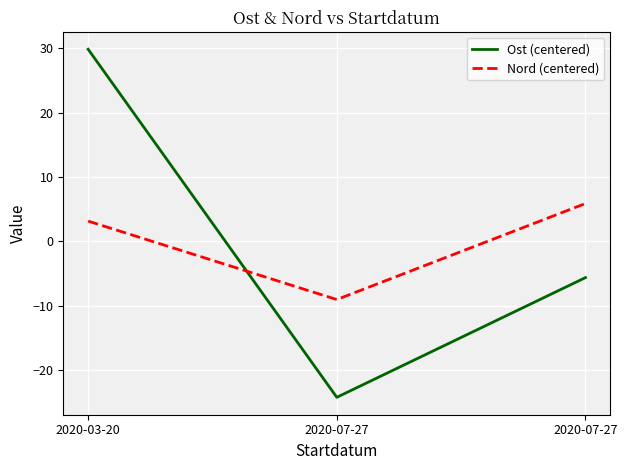

Is it true that Ost (centered) equals -5.6 at 2020-07-27?

True